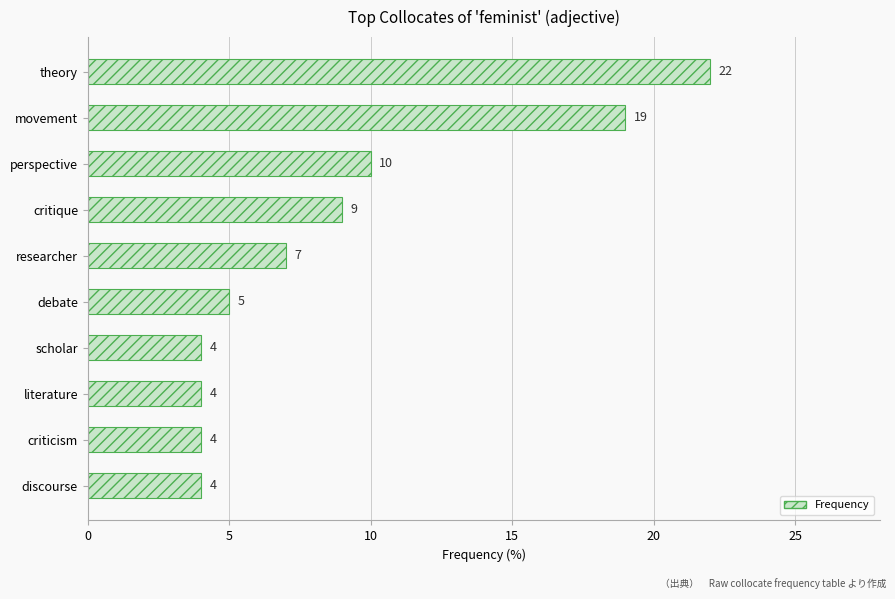

What is the difference between the values at perspective and discourse?

6